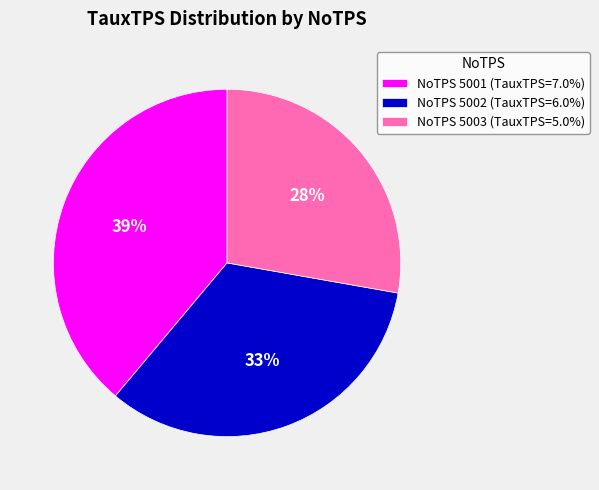

What is the ratio of the value at NoTPS 5003 (TauxTPS=5.0%) to the value at NoTPS 5002 (TauxTPS=6.0%)?

0.8